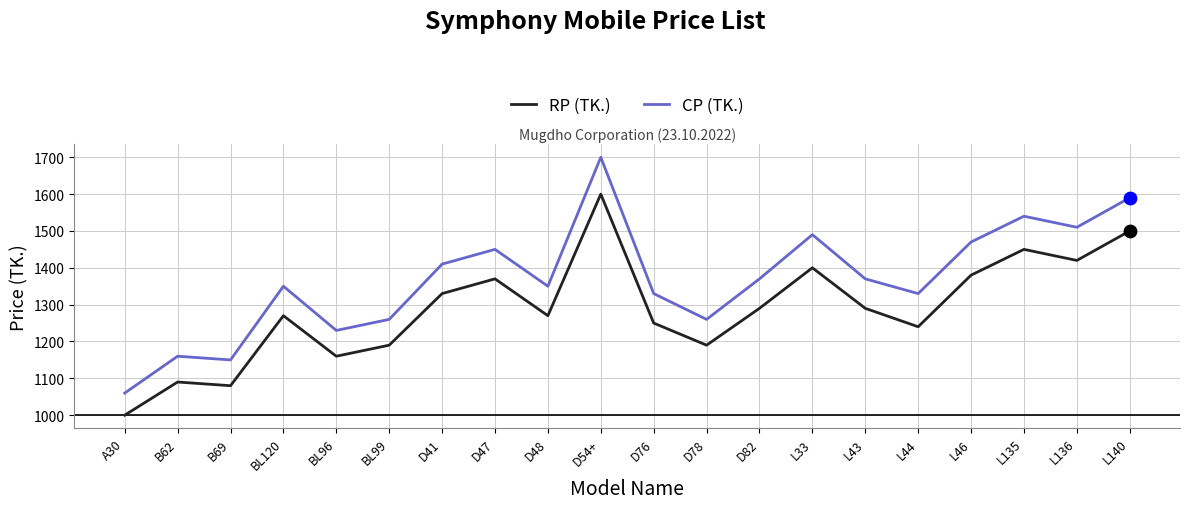

What is the total value across all series at D82?

2660